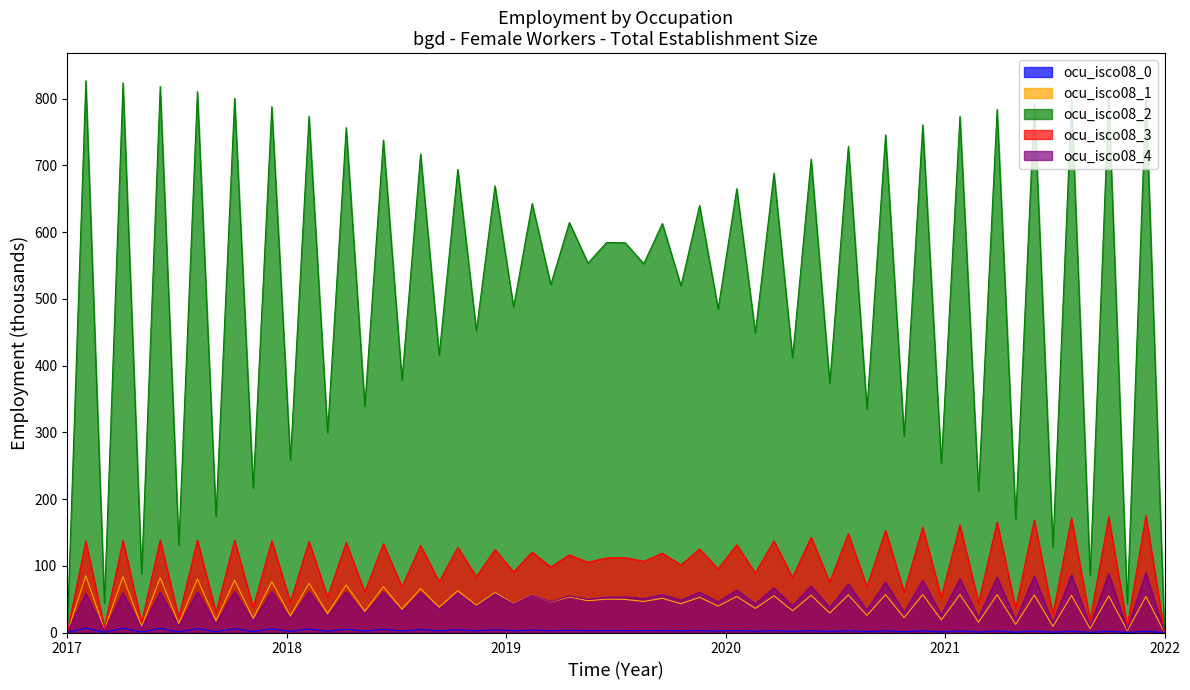

The value of ocu_isco08_3 at 2017 is 93.4. True or false?

False